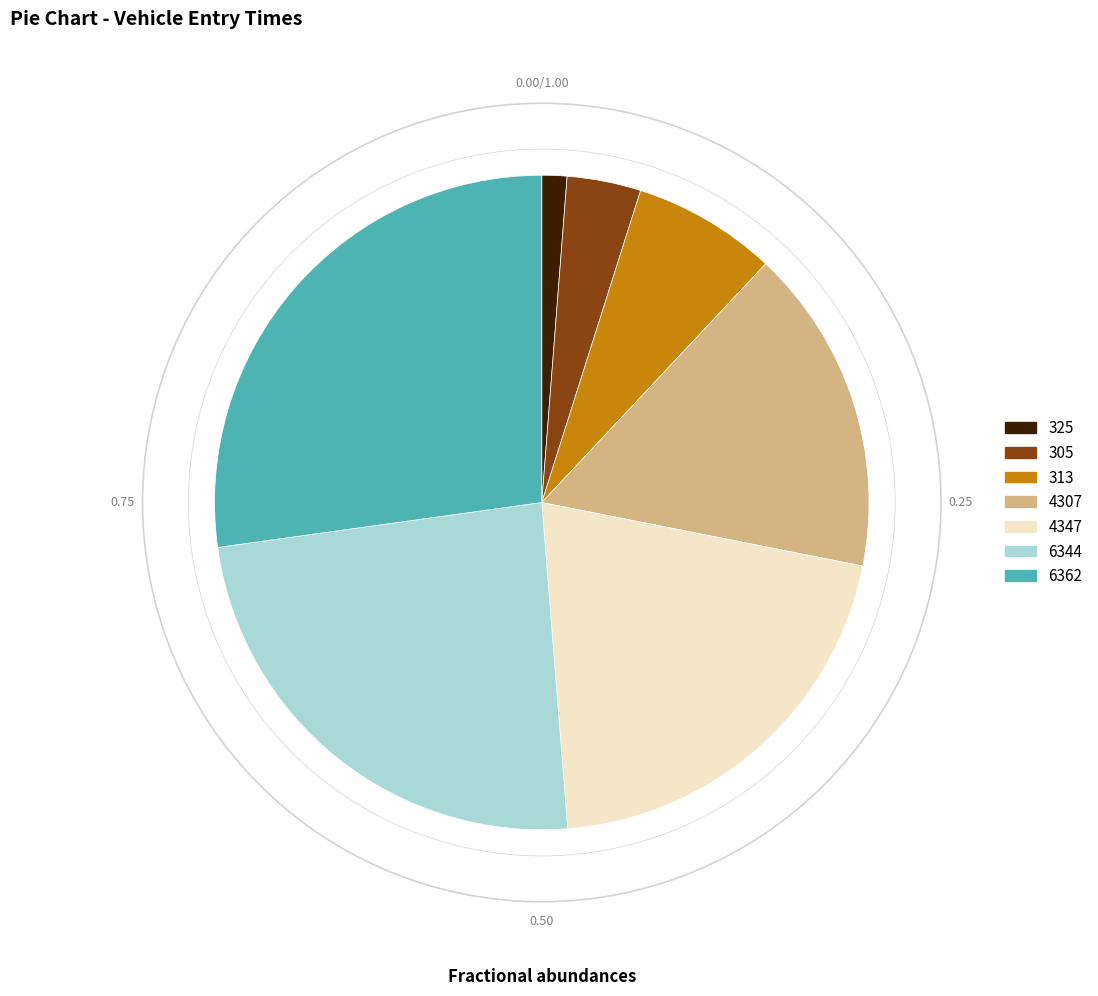

Does 305 represent more than half of the total?

No